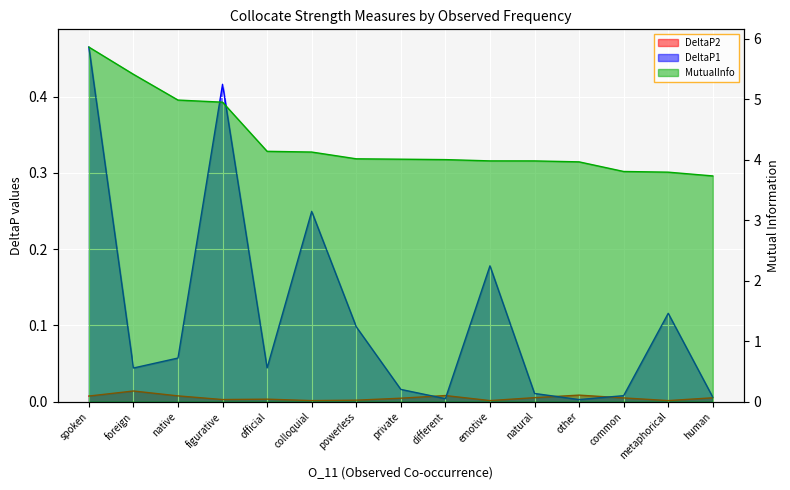

At which category is the sum across all series the highest?

spoken